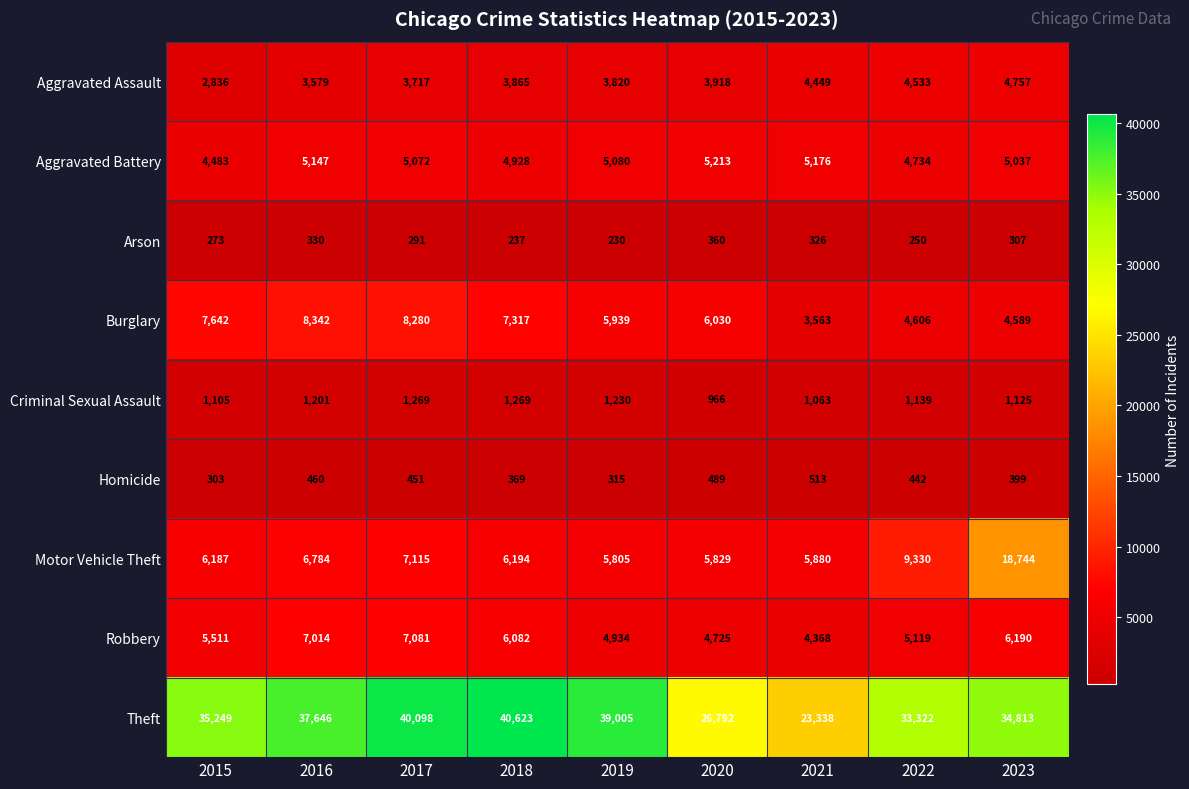

Read the Homicide value at 2023, to the nearest 10.

400